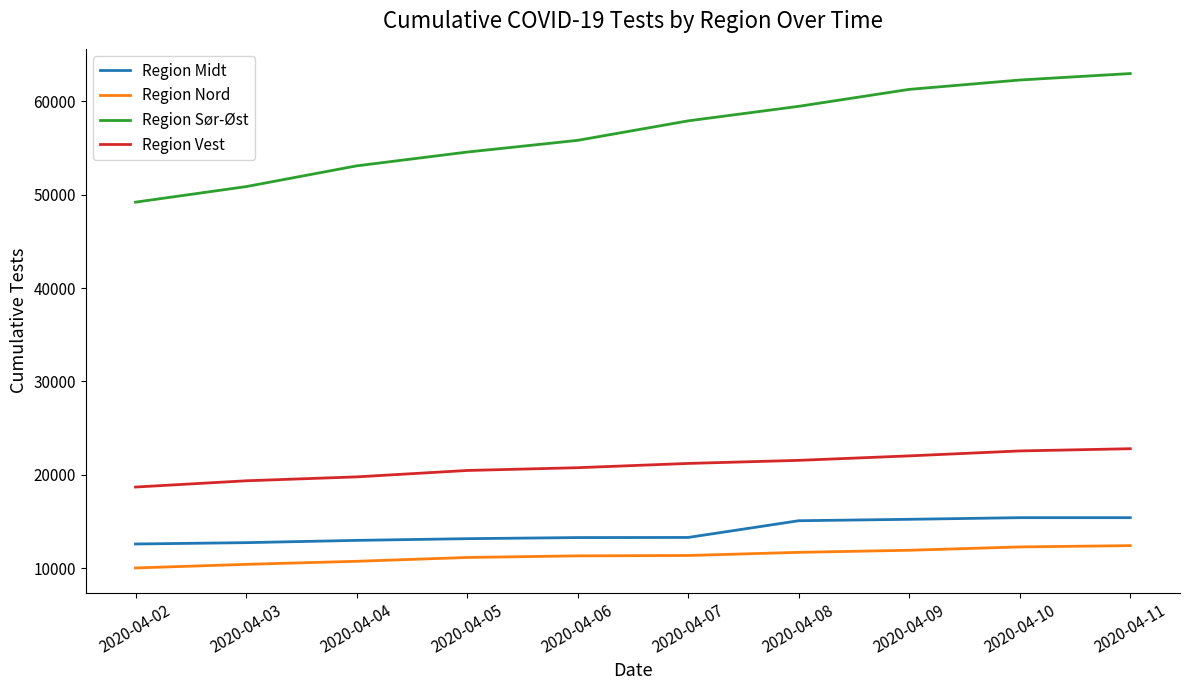

True or false: Region Vest and Region Nord intersect in this chart.

False